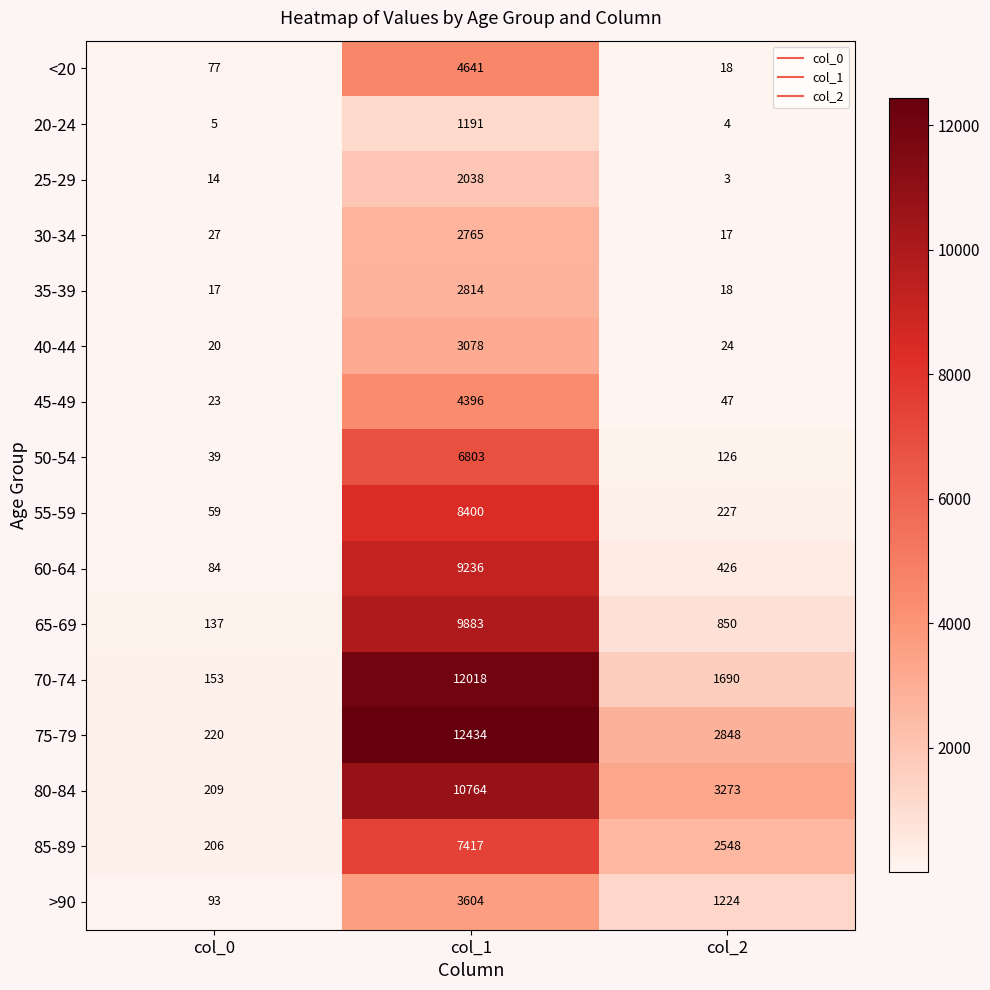

At which label is <20 closest to 2329?

col_0